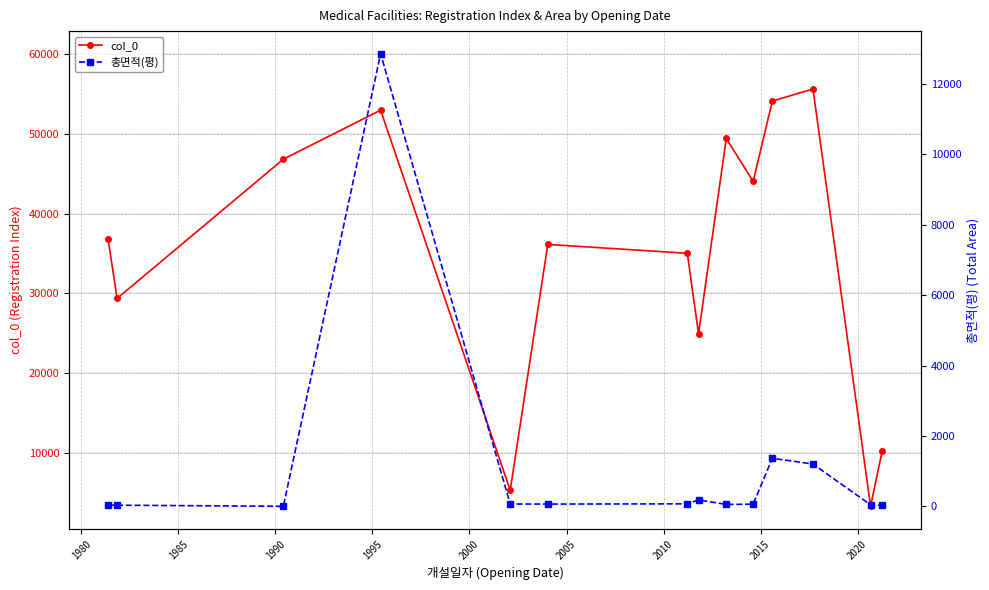

Reading left to right, extract all data points from this chart.

col_0: 36845.0	29370.0	46797.0	52938.0	5354.0	36131.0	35016.0	24926.0	49392.0	44018.0	54075.0	55588.0	3347.0	10315.0
총면적(평): 32.2	30.8	0.0	12858.2	65.0	62.7	69.7	180.3	53.0	60.3	1363.3	1200.7	42.0	25.1